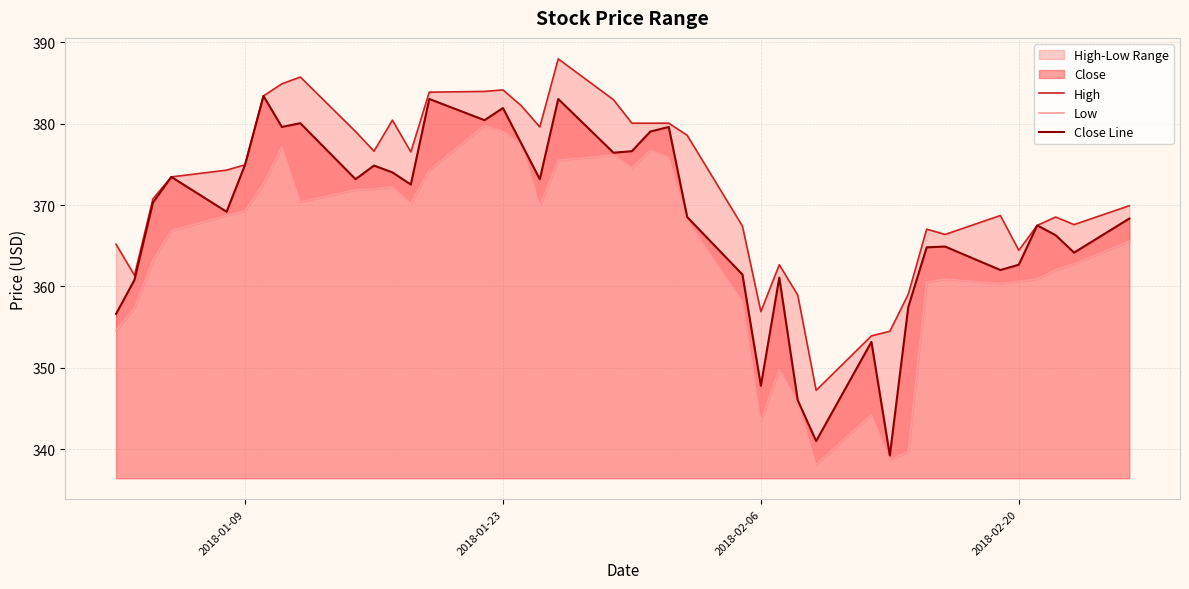

What is the difference between the second highest and second lowest values in the High series?

31.8